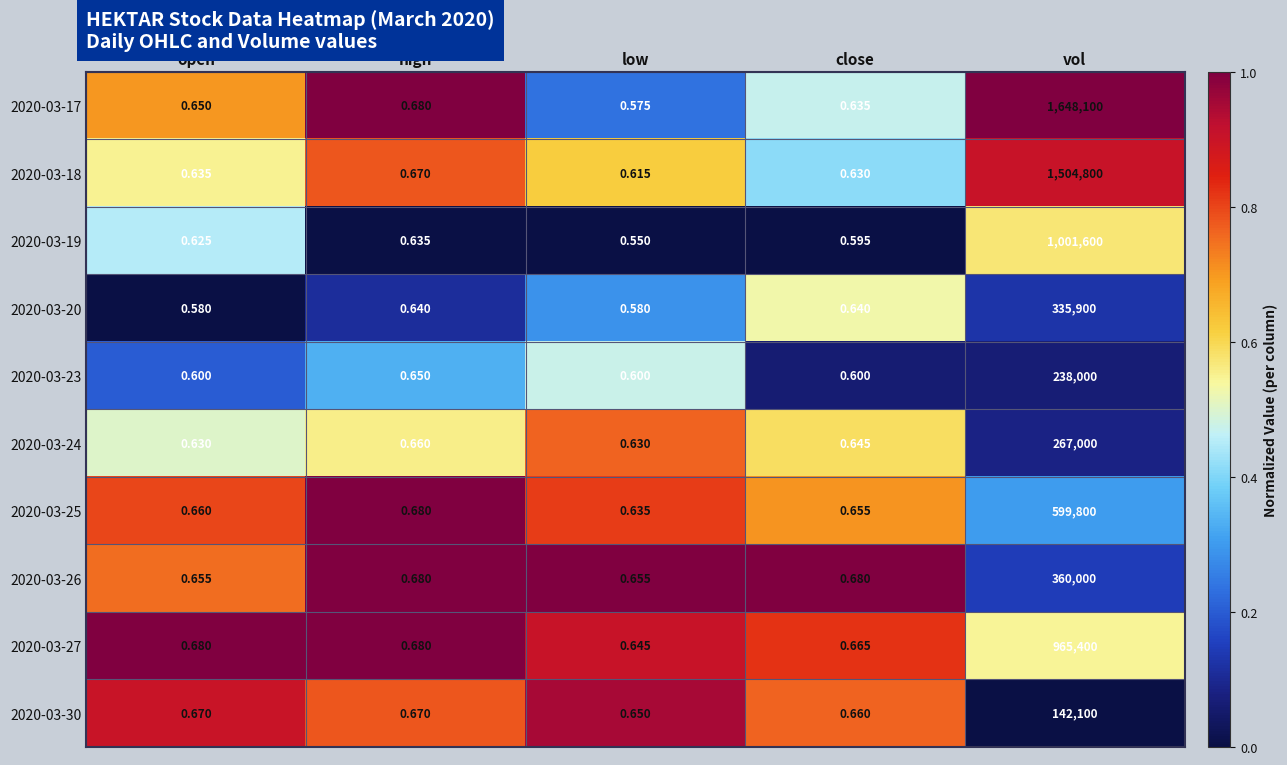

At which category is the sum across all series the highest?

vol